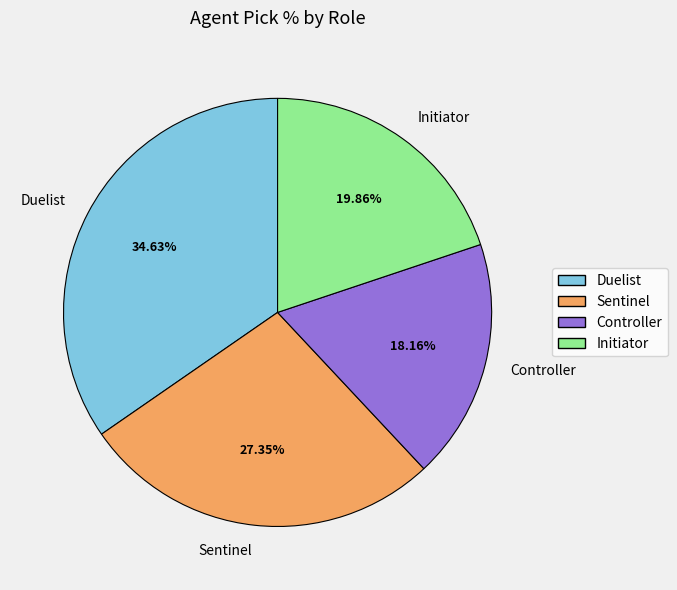

What is the smallest slice in the pie chart?

Controller